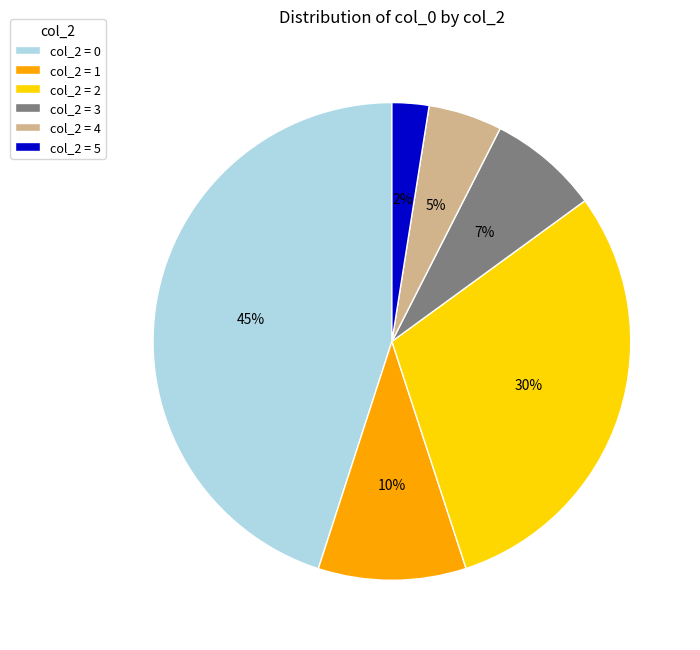

To the nearest percent, what portion does col_2 = 3 represent?

7%